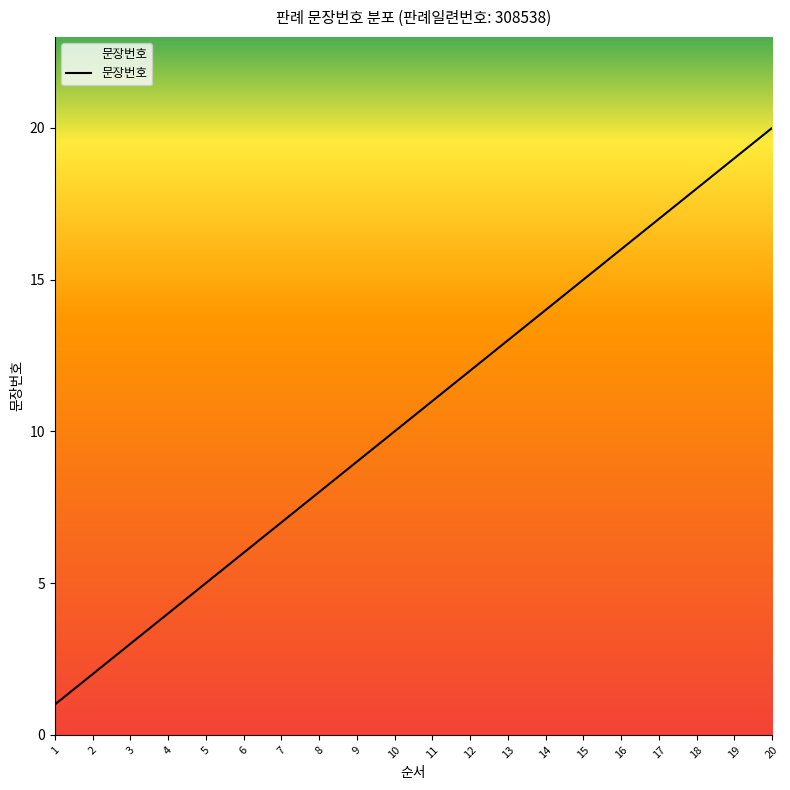

What is the change in value from 4 to 15?

+11